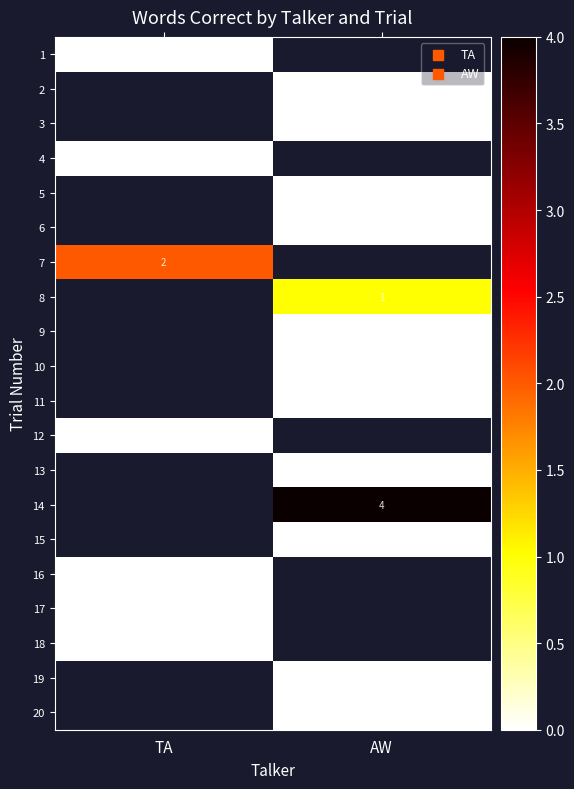

How many data points does each series have?

2